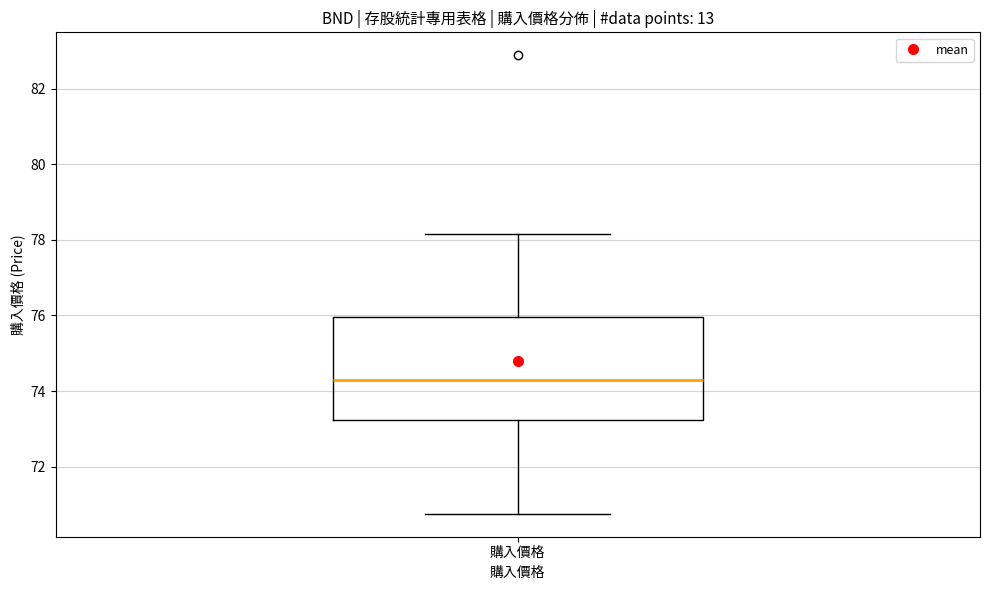

Read this box plot against the y-axis: the position of the median line, the range covered by the box, and the ends of both whiskers. The values are not printed on the chart, so give them approximately, as read against the axis.

median 74.4, box 73.2 to 76.0, whiskers 70.8 to 78.2